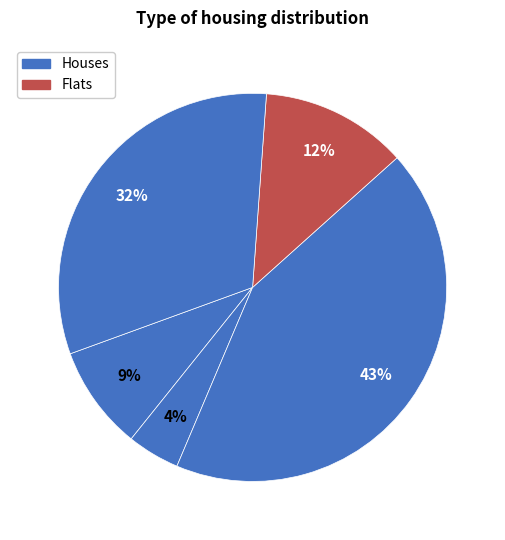

Count the number of slices in the pie.

5